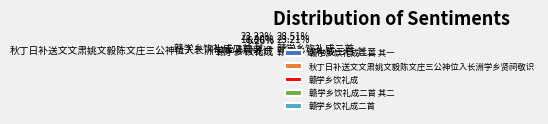

Count the number of slices in the pie.

5